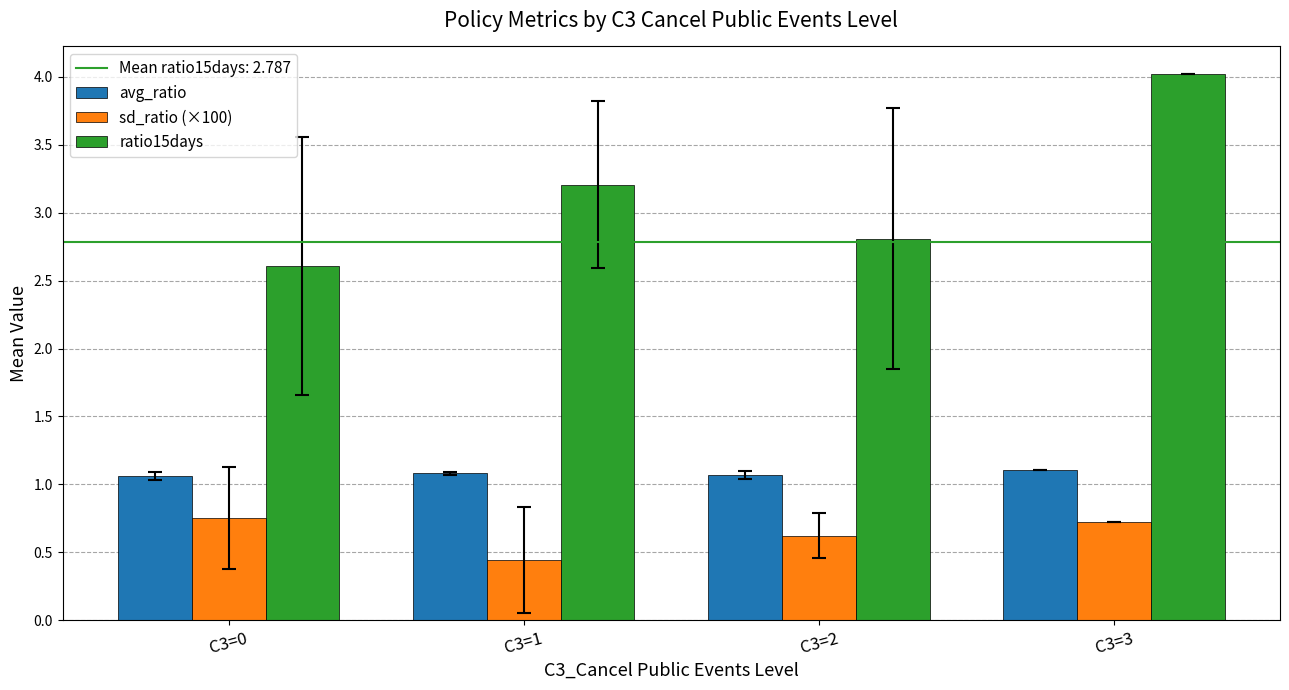

What is the spread (max minus min) of values at C3=1?

2.8